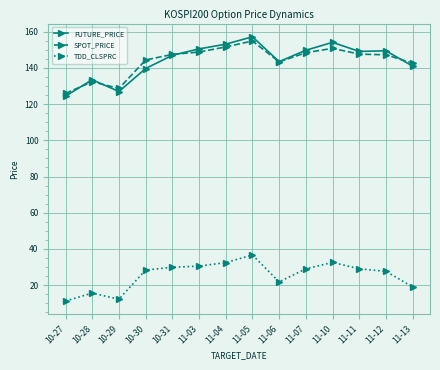

What is the smallest value displayed?

11.2